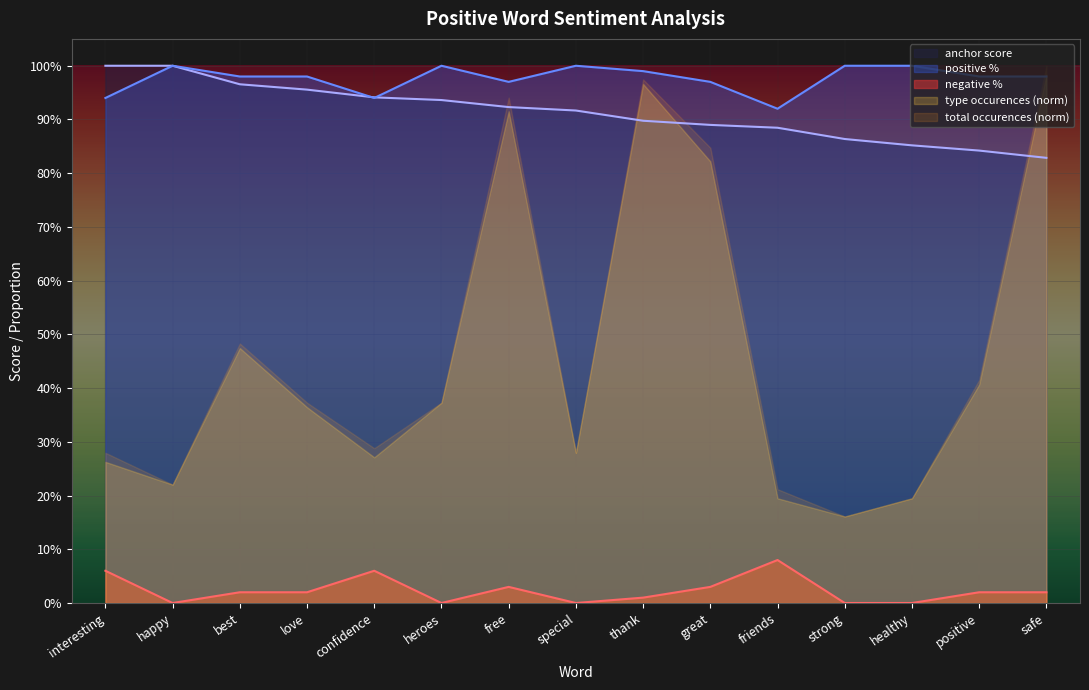

Between confidence and great, which series saw the biggest shift?

total occurences (norm)